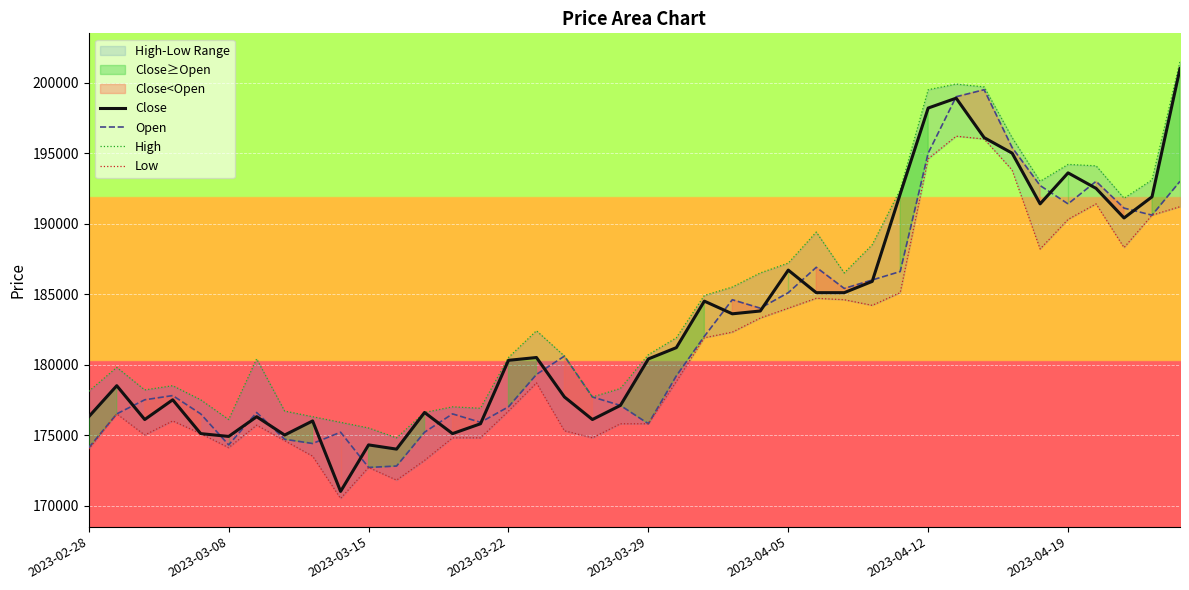

What is the lowest value of the Close series?

171000